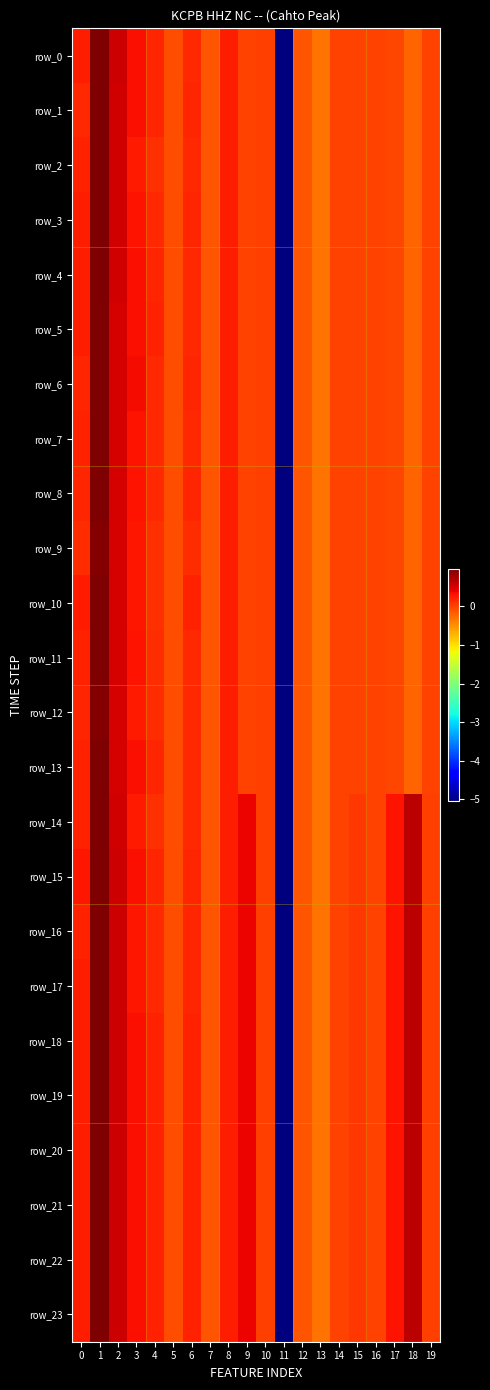

True or false: row_7 has a value of 0.9 at 2.

False